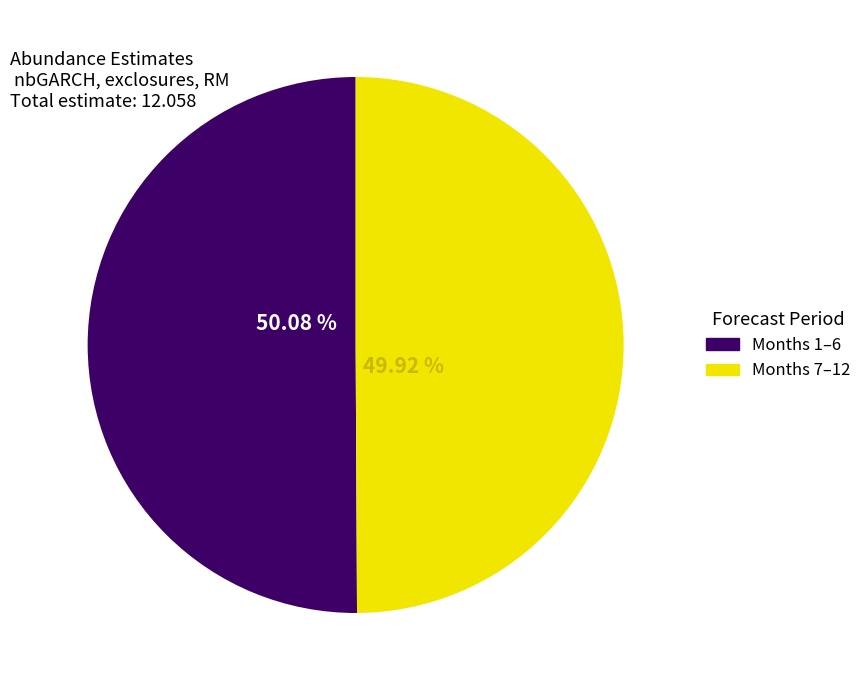

Count the number of slices in the pie.

2